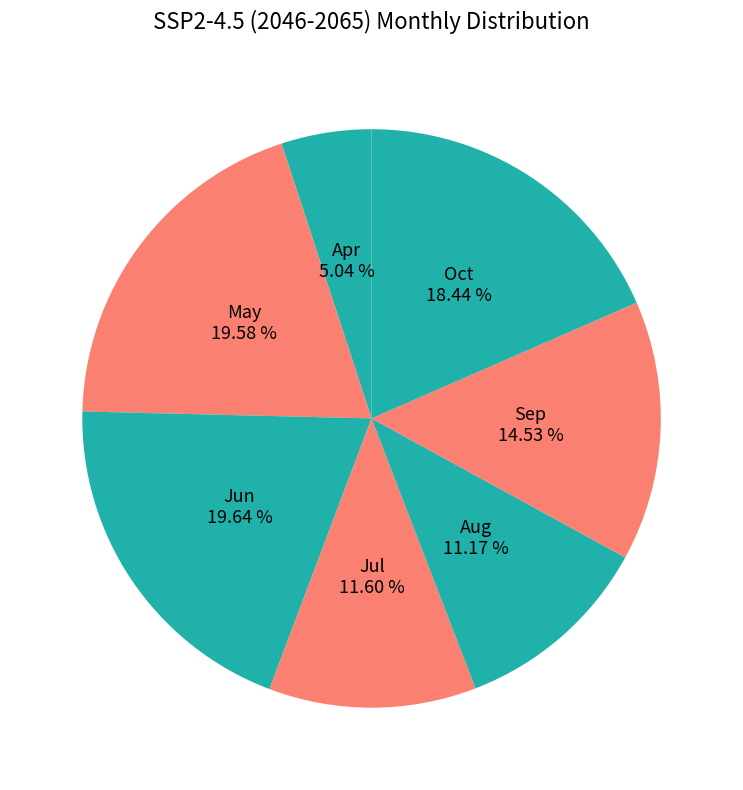

What is the smallest slice in the pie chart?

Apr